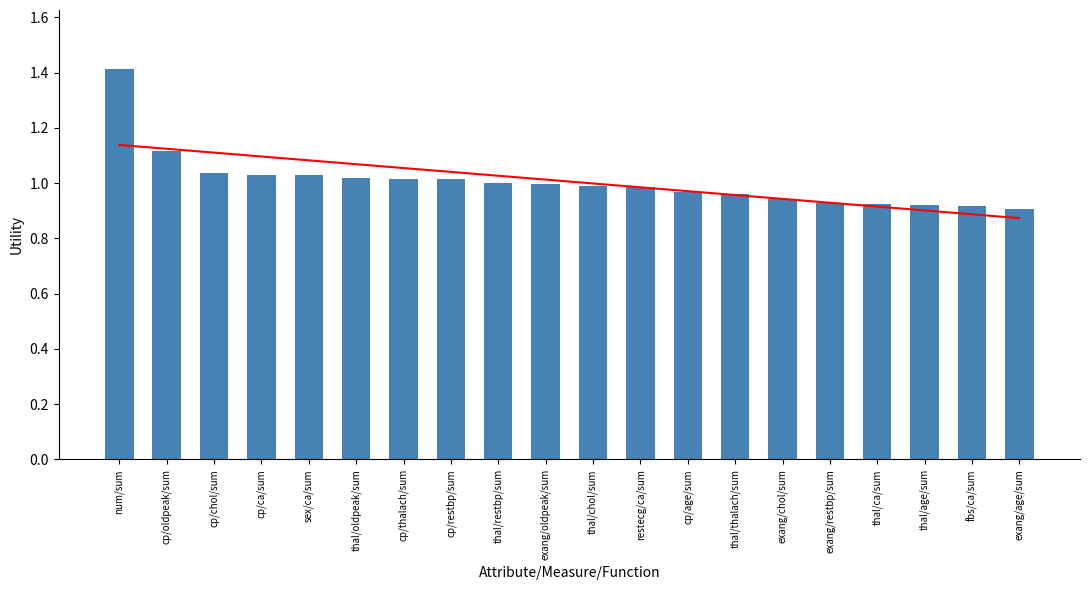

What is the difference between the maximum and minimum values in the Trend series?

0.3